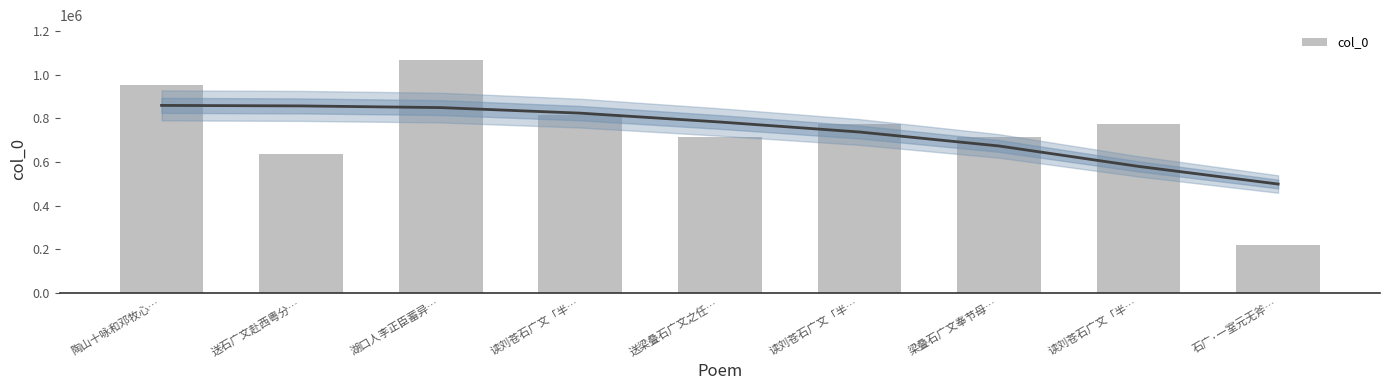

What is the change in value from 读刘苍石广文「半… to 读刘苍石广文「半…?

-42132